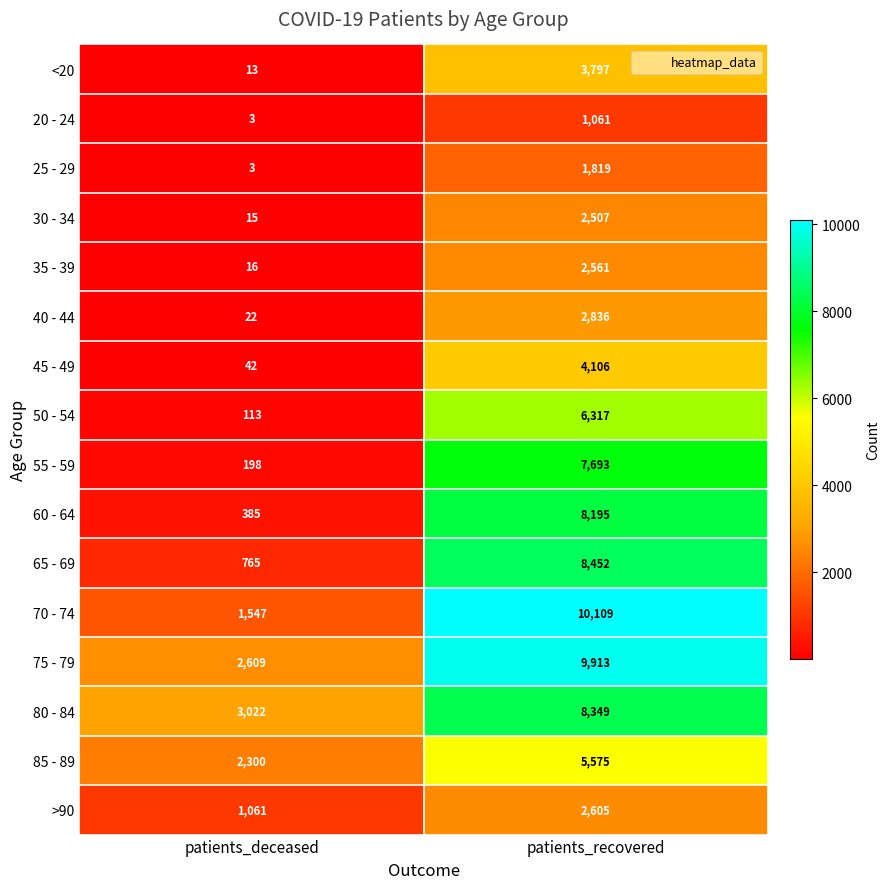

Is it true that 35 - 39 equals 10 at patients_deceased?

False